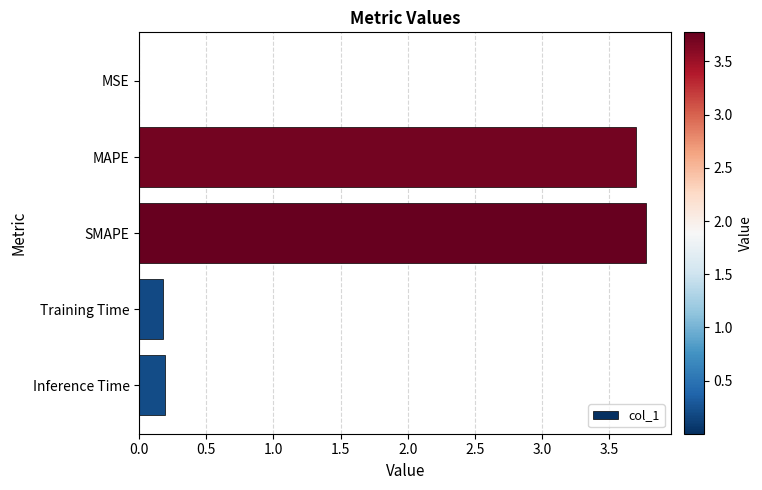

What is the change in value from SMAPE to Inference Time?

-3.6